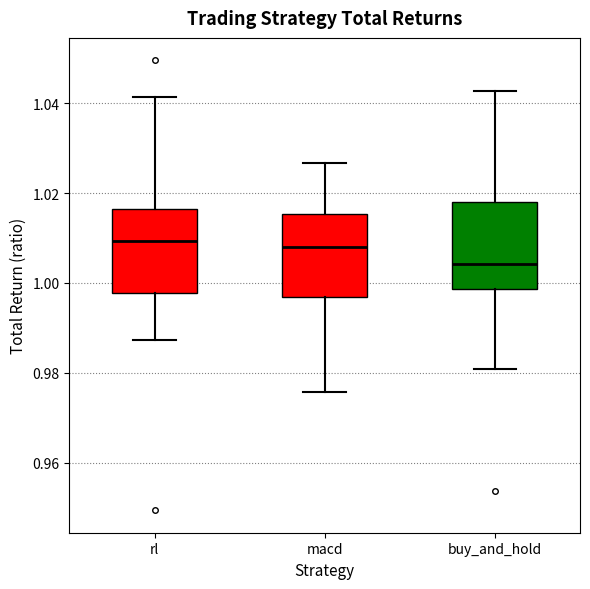

Where does the median line of the box for macd sit on the y-axis? The values are not printed on the chart, so give them approximately, as read against the axis.

1.008